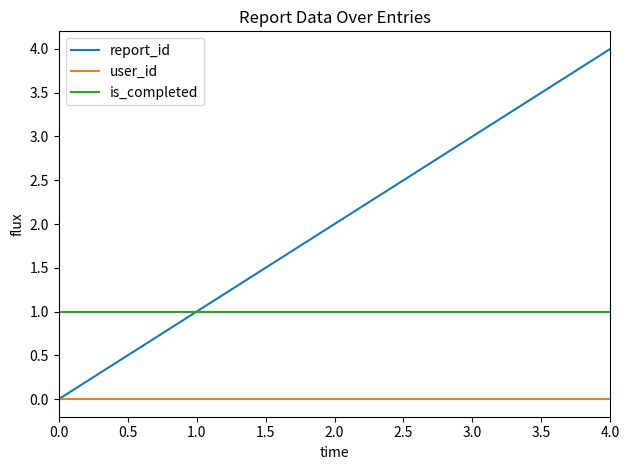

What position from the left is 2.0?

3